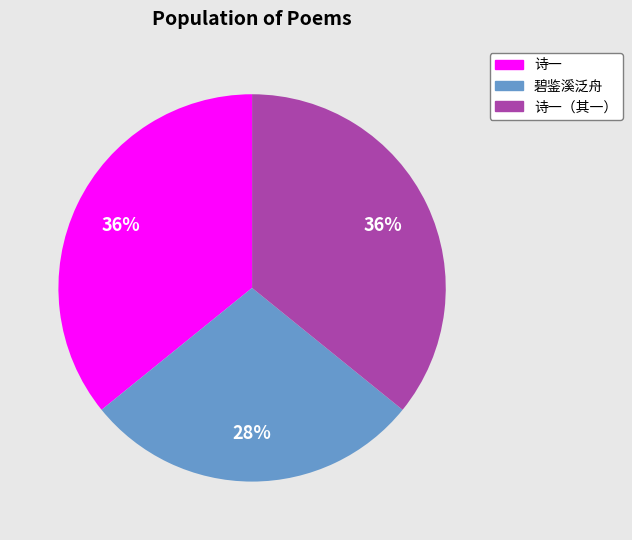

To the nearest percent, what is the difference between the largest and smallest slice percentages?

8%